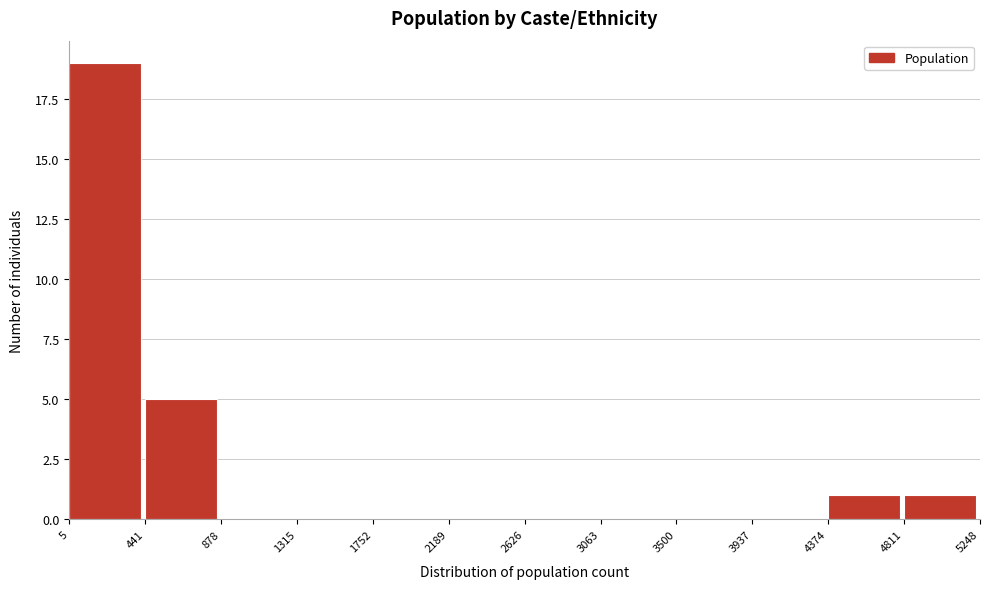

Reading left to right, transcribe this chart: for each bar, give the range it covers on the x-axis and its height. The values are not printed on the chart, so give them approximately, as read against the axis.

5 to 441: 19
441 to 878: 5
878 to 1315: 0
1315 to 1752: 0
1752 to 2189: 0
2189 to 2626: 0
2626 to 3063: 0
3063 to 3500: 0
3500 to 3937: 0
3937 to 4374: 0
4374 to 4811: 1
4811 to 5248: 1